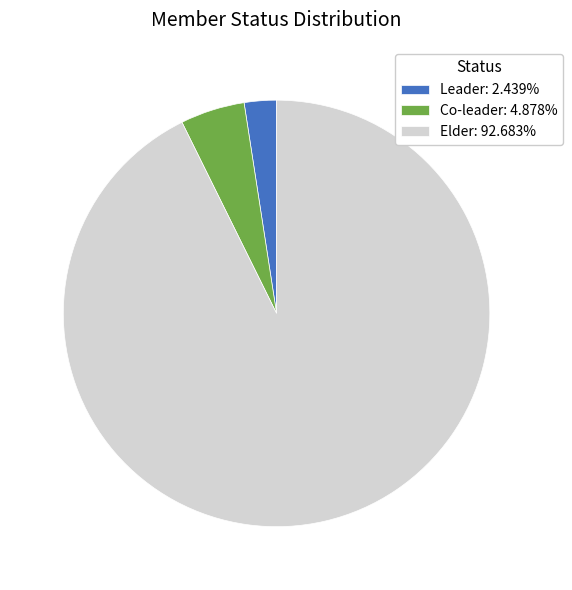

Between Leader and Co-leader, which is larger?

Co-leader